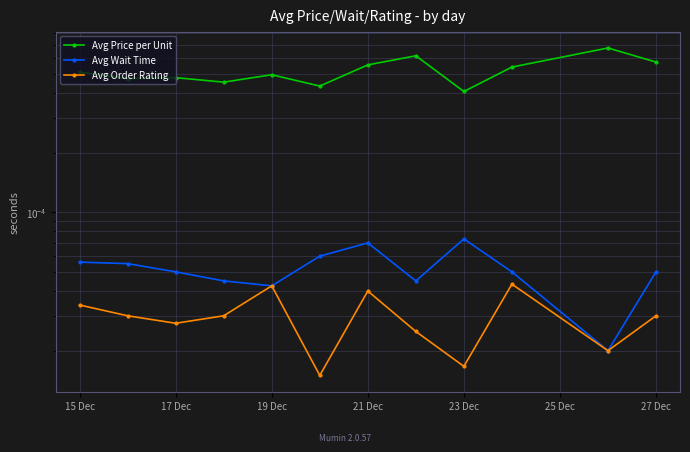

How many series are shown in this chart?

3